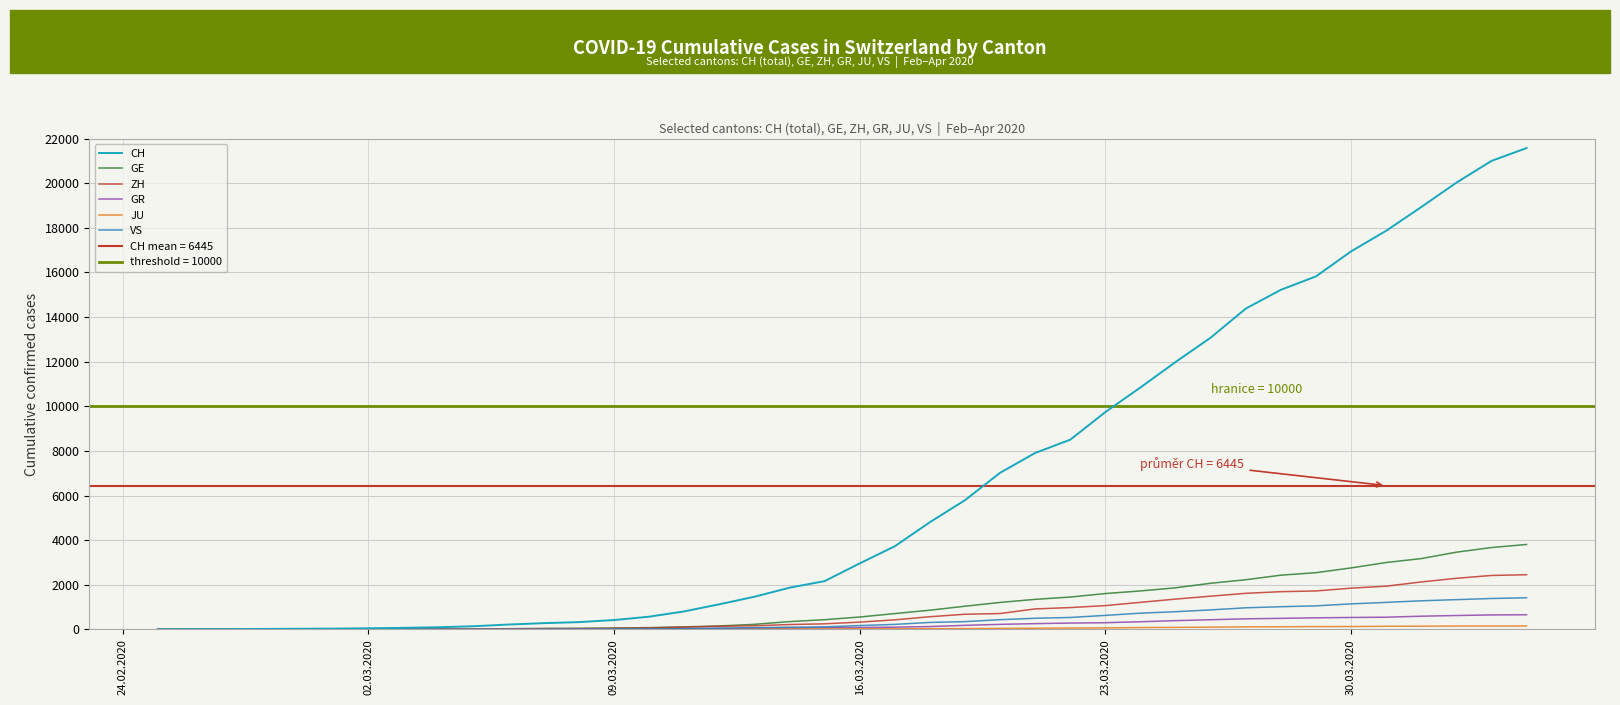

At which label does CH reach its minimum?

24.02.2020